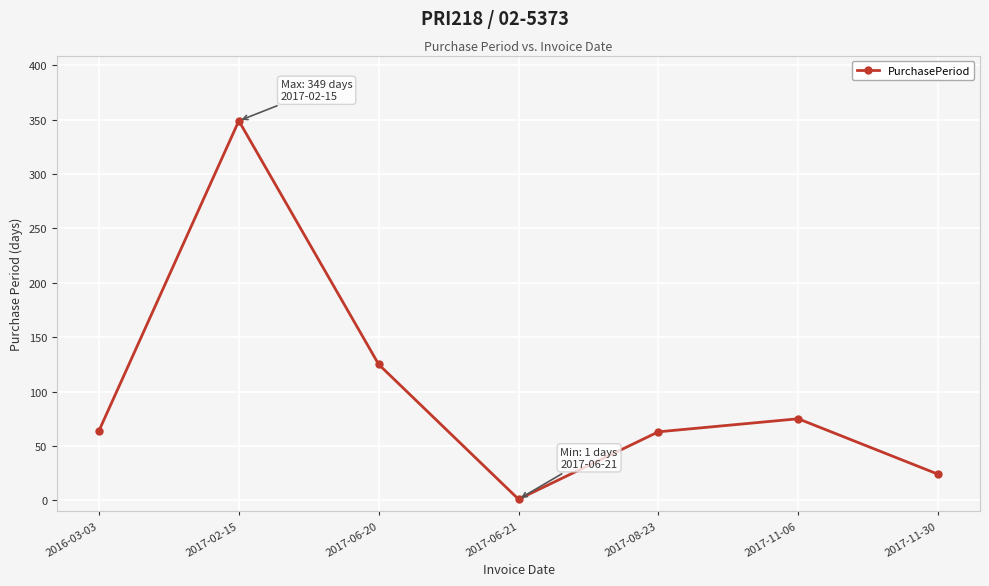

How many lines are shown in the chart?

1